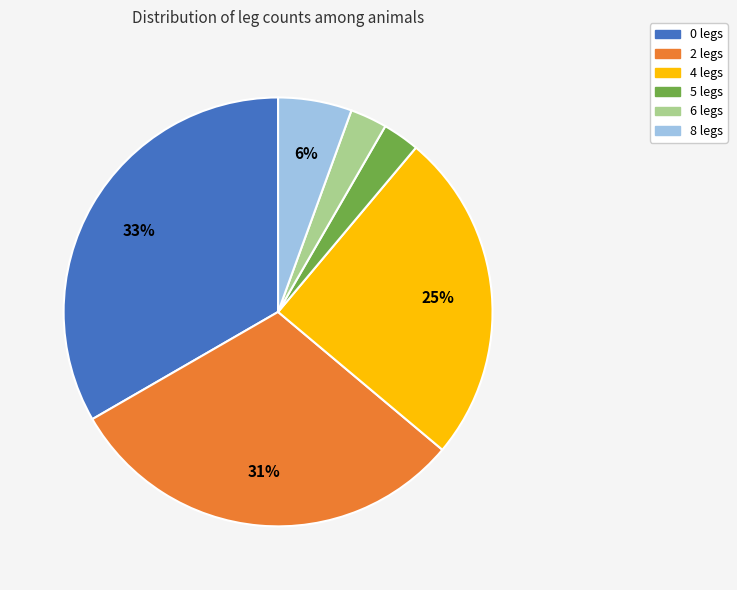

Is there any slice that represents more than half of the pie?

No